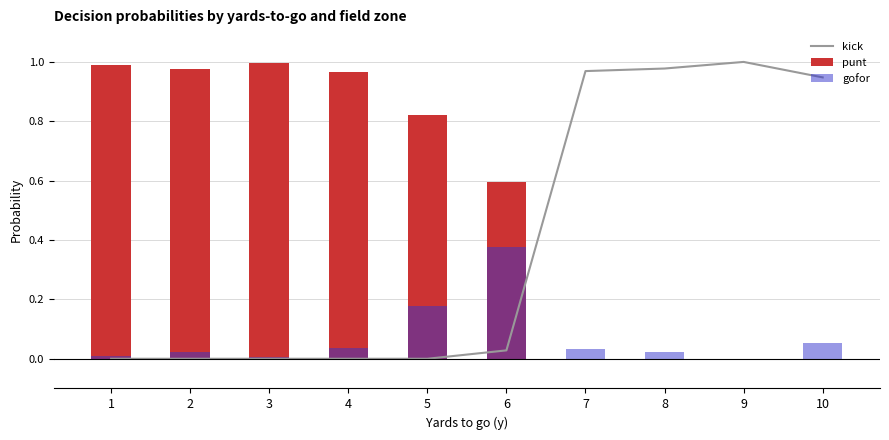

What is the difference between the maximum and minimum values in the gofor series?

0.4